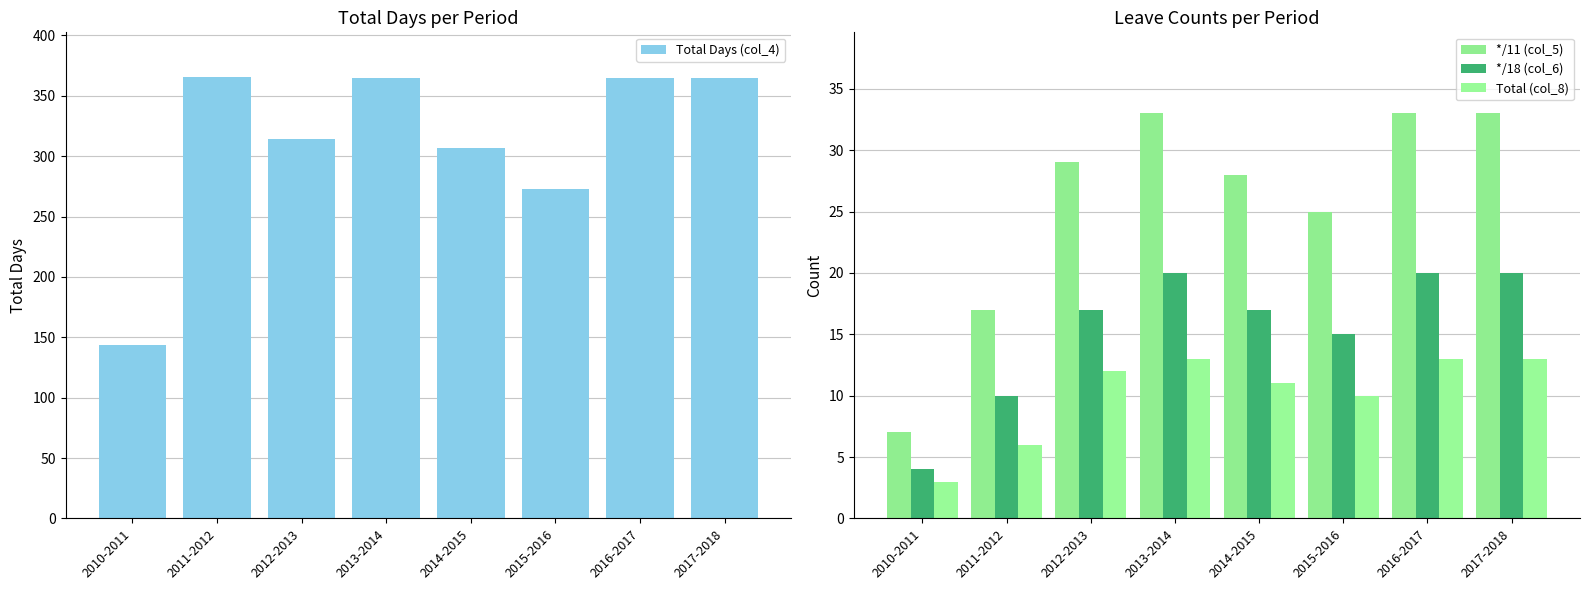

Is the value of */18 (col_6) at 2016-2017 greater than the value of Total (col_8) at 2017-2018?

Yes